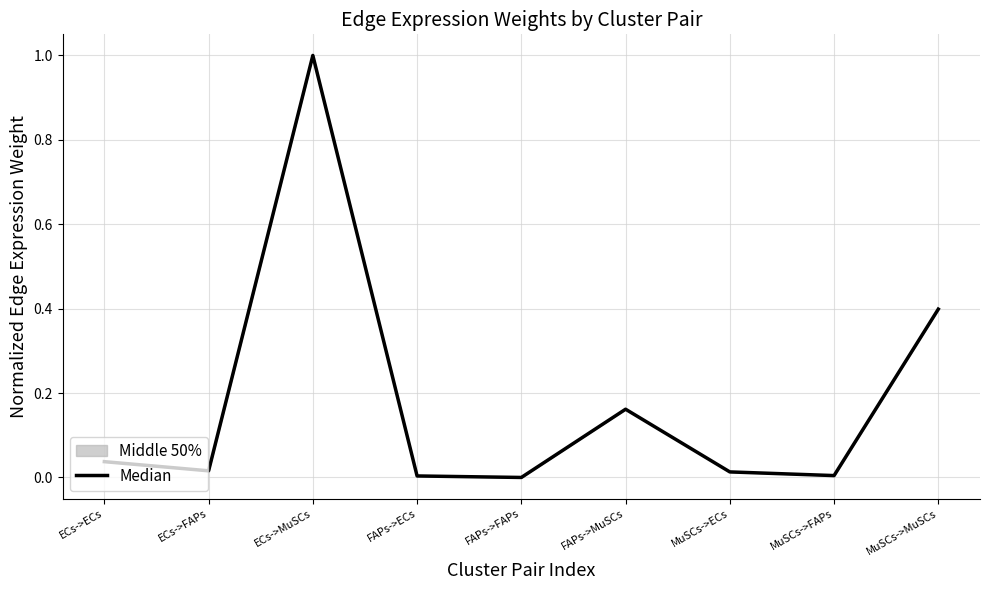

At which category does the data reach its first local peak?

ECs->MuSCs